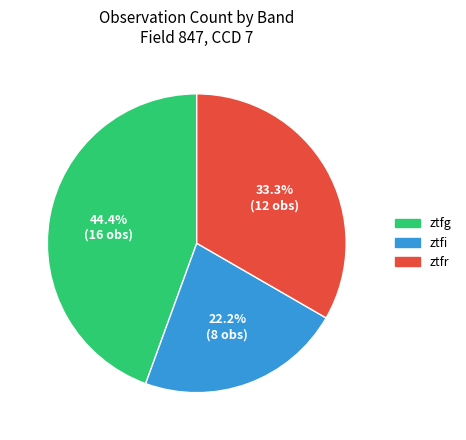

True or false: ztfr accounts for 28% of the total.

False